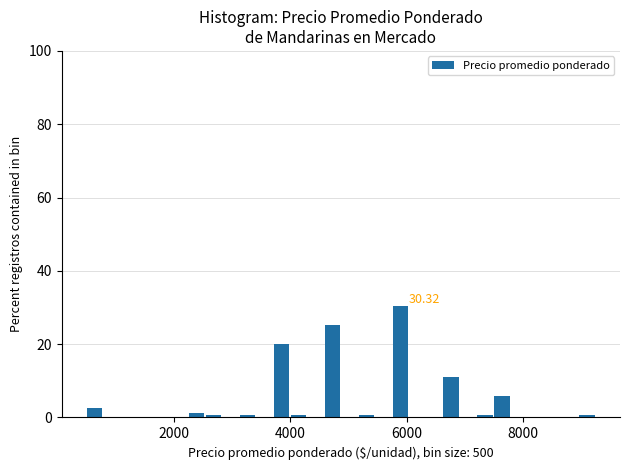

Read against the x-axis, roughly where is the centre of the tallest bar?

5800